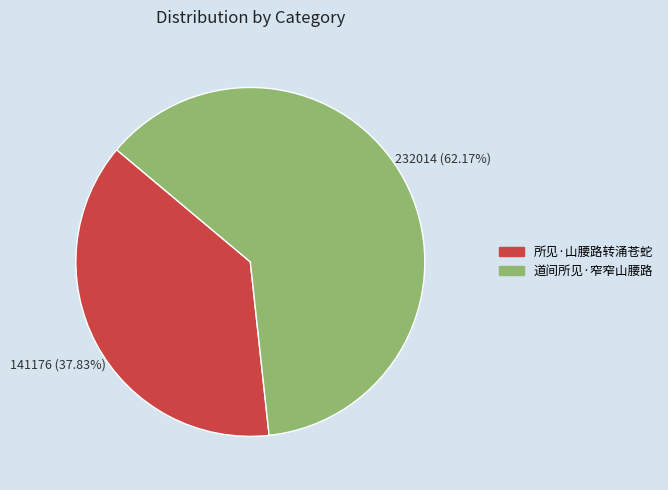

Which slice is the smallest?

所见·山腰路转涌苍蛇